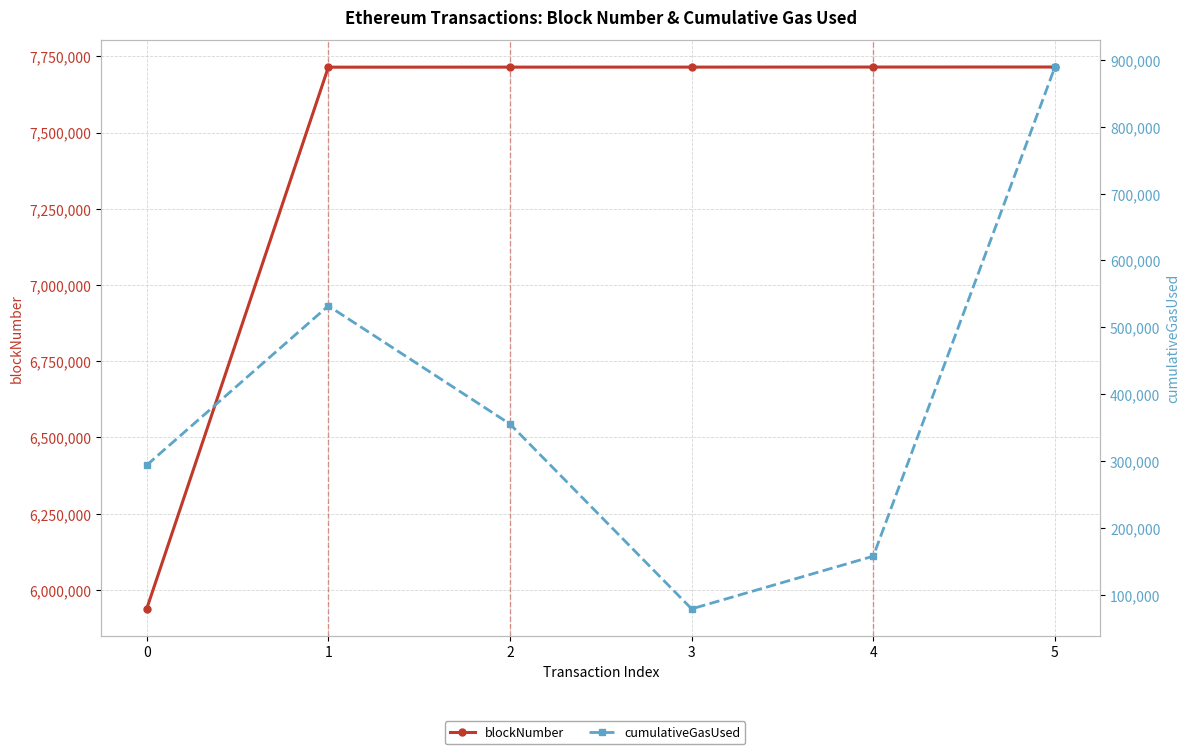

Between 4 and 5, which is larger?

5